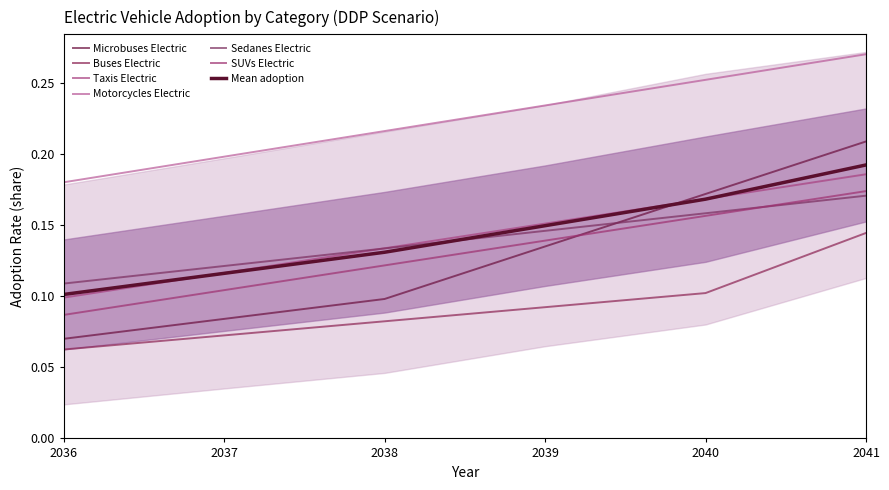

True or false: Sedanes Electric and Buses Electric intersect in this chart.

False